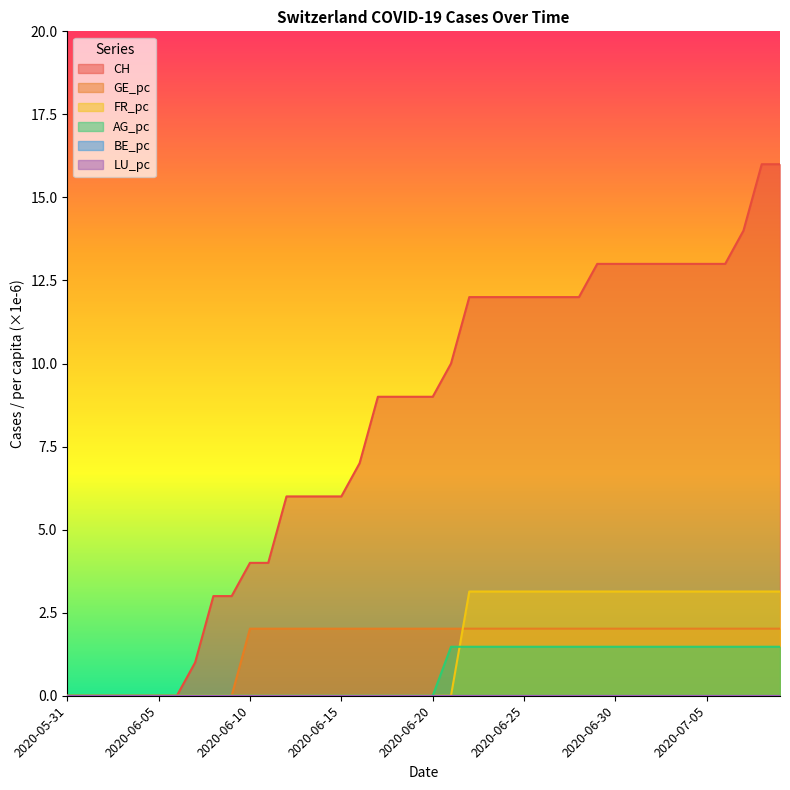

At how many categories does at least one series exceed 5?

28